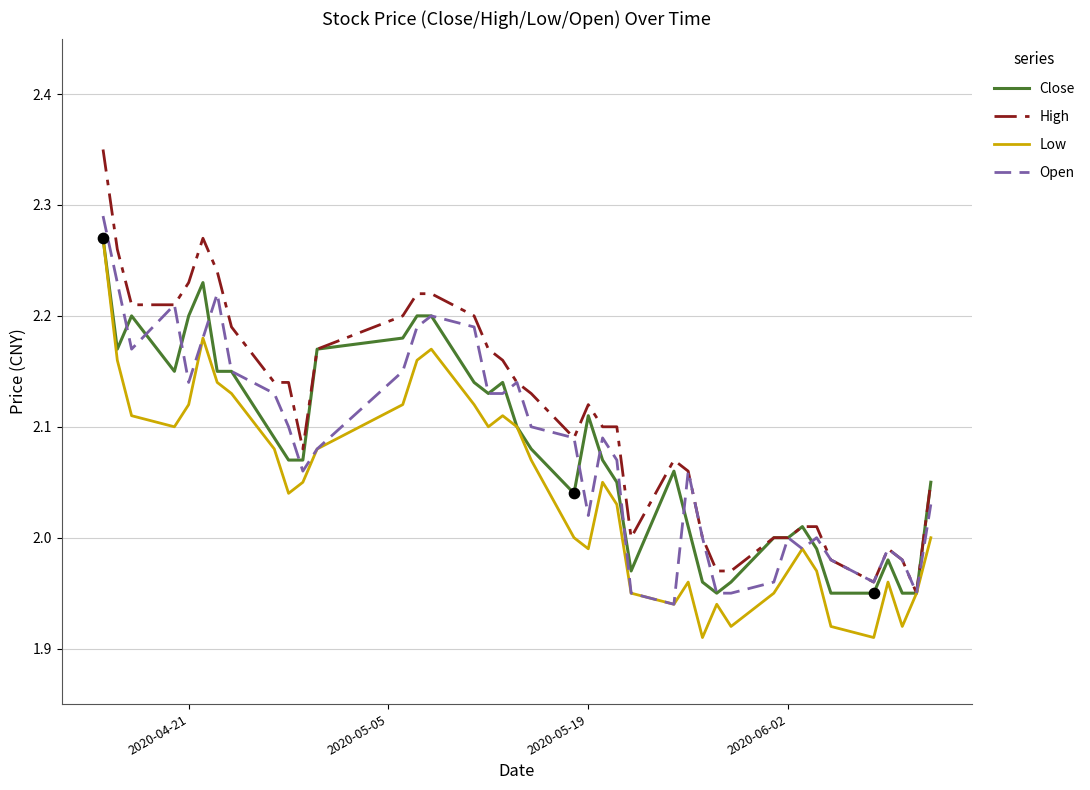

Which series has the largest total across all categories?

High